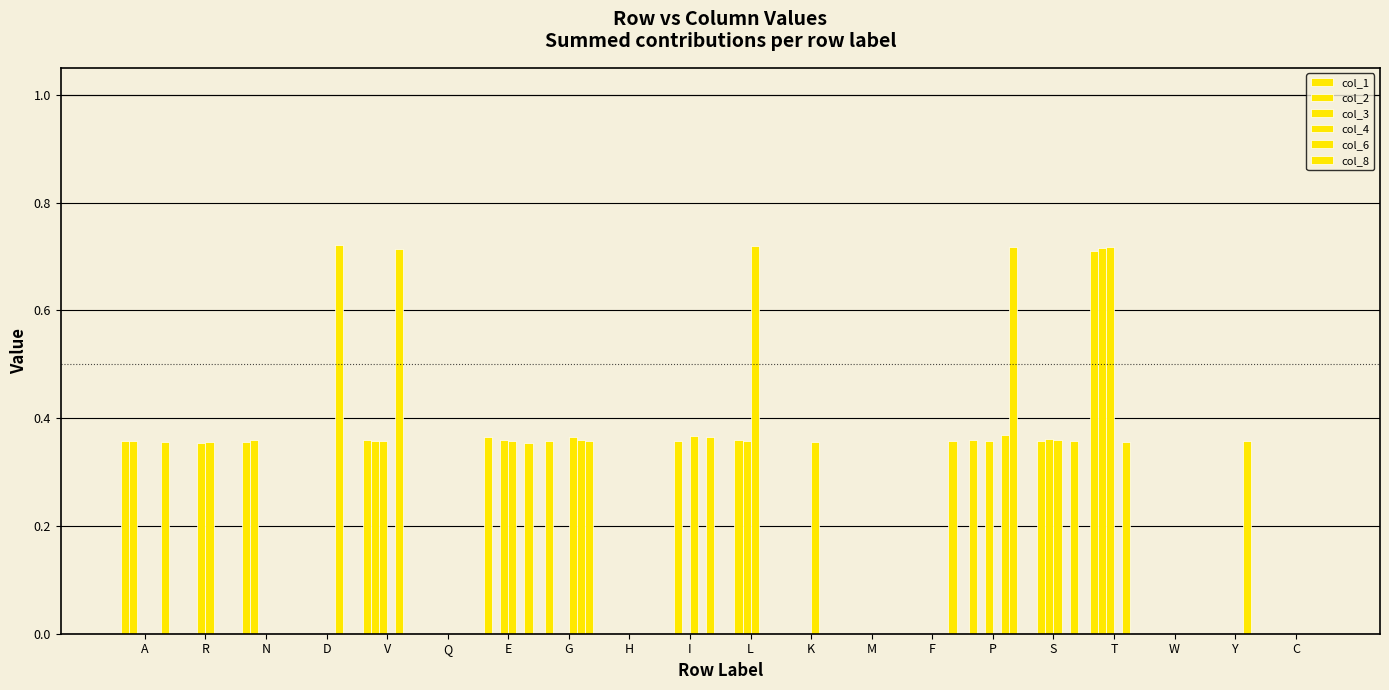

How many groups of bars are there?

20